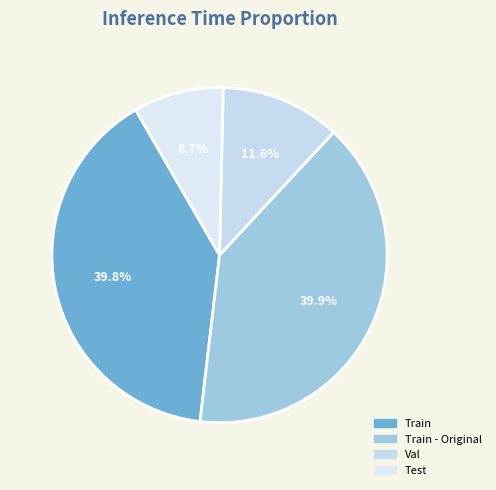

Which category has the biggest portion of the pie?

Train - Original